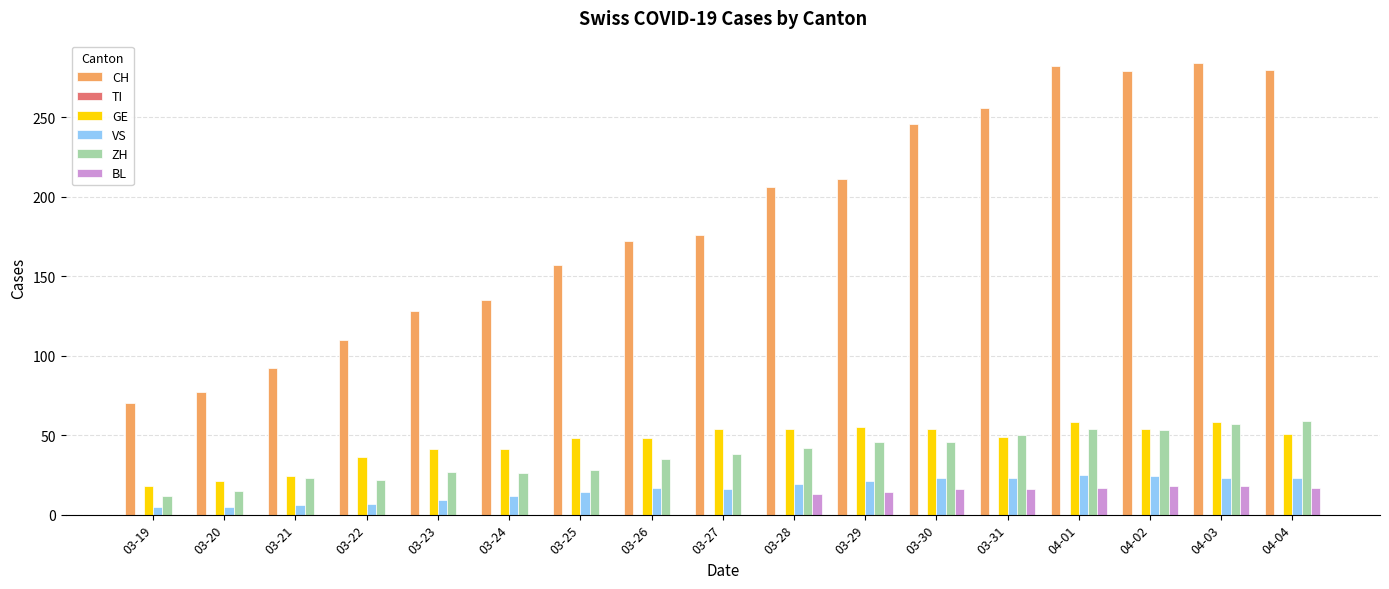

What is the maximum value shown in the chart?

284